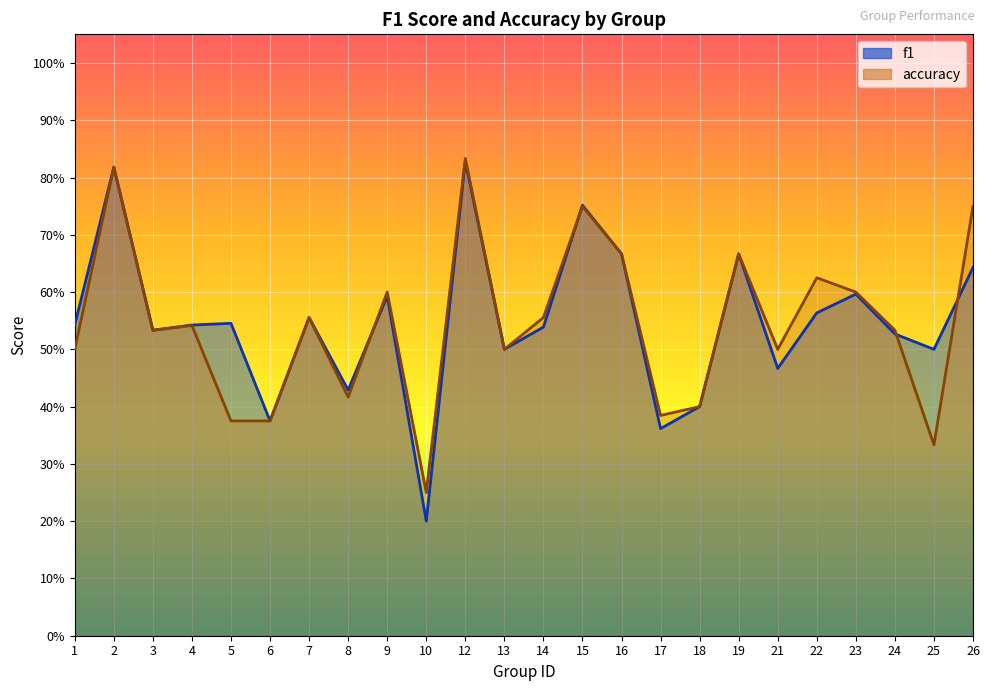

What is the value of the accuracy point at the 19th from the left?

0.5